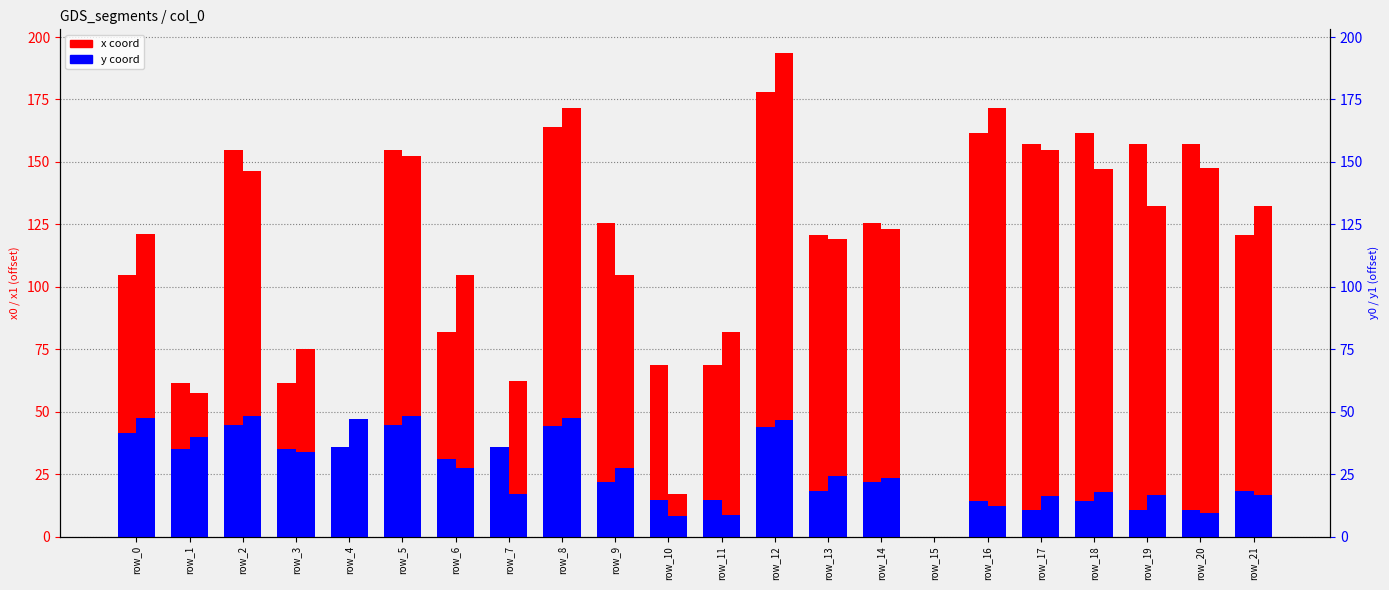

How many values in the y0 series are below 21?

10